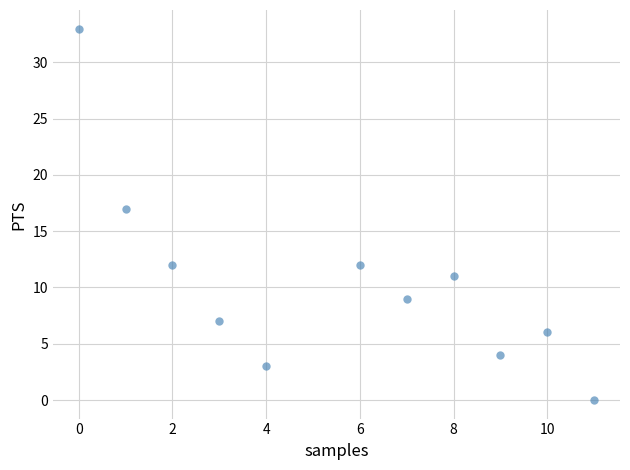

What Y value in the scatter plot is closest to 16?

17